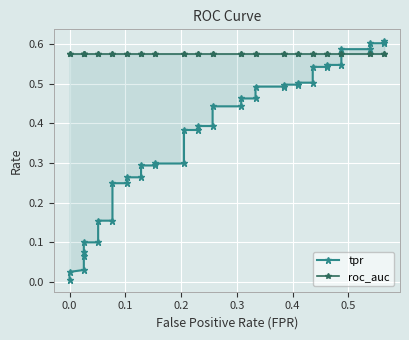

True or false: tpr has a value of 0.7 at 27.

False